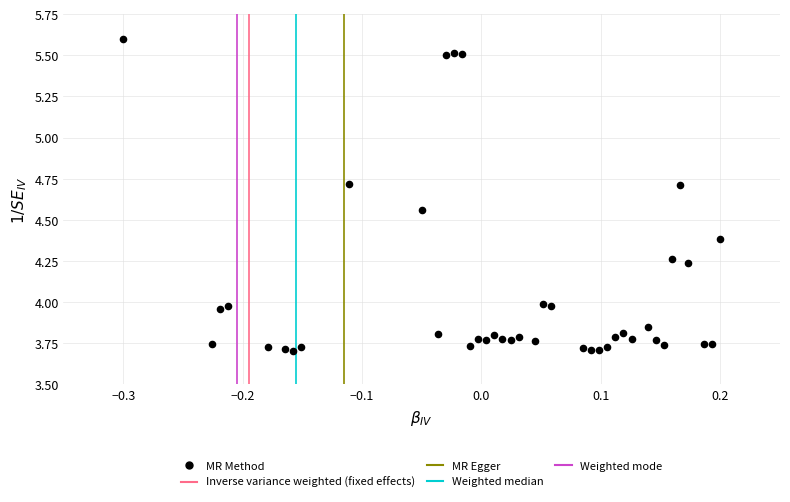

What is the range of X values (max minus min)?

0.5